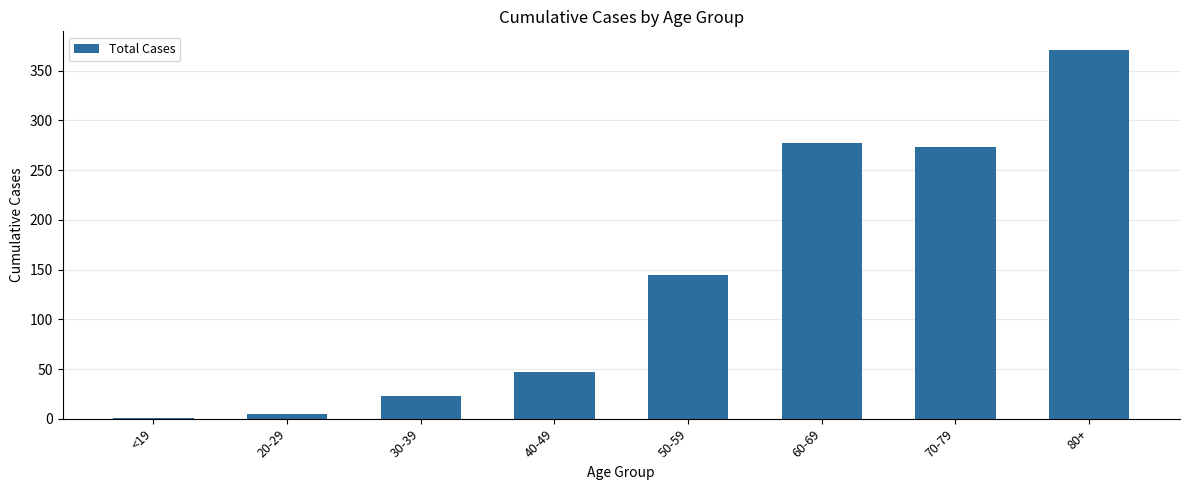

Read the value at 40-49.

47